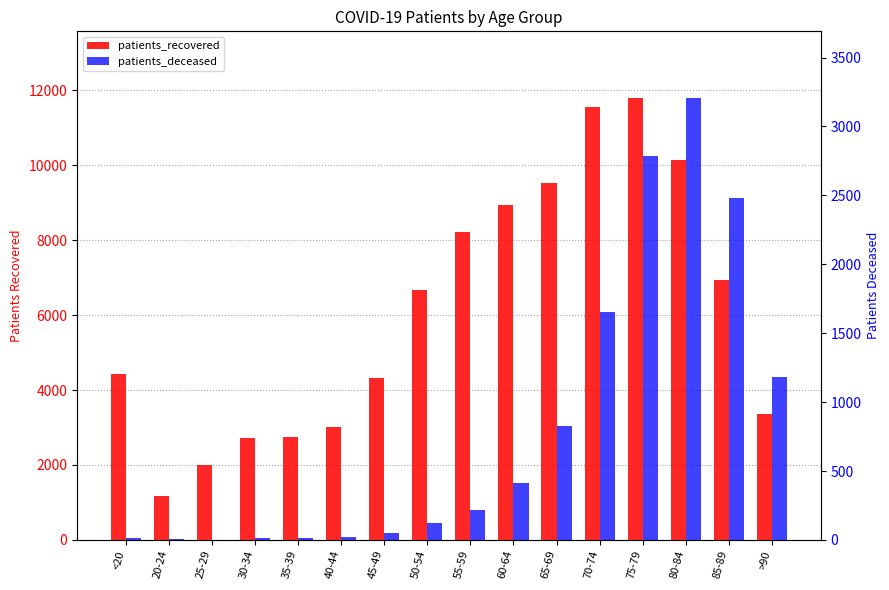

Which series has the largest range (max minus min)?

patients_recovered